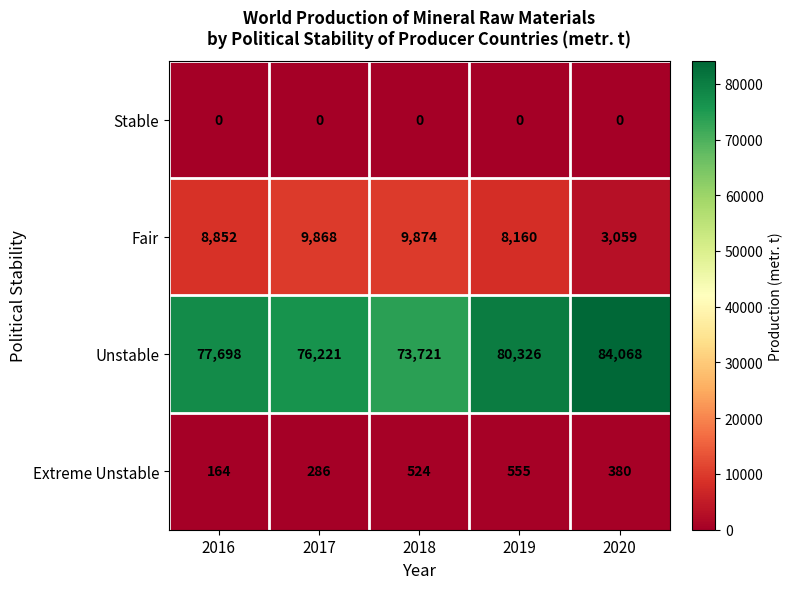

The value of Stable at 2016 is 0. True or false?

True